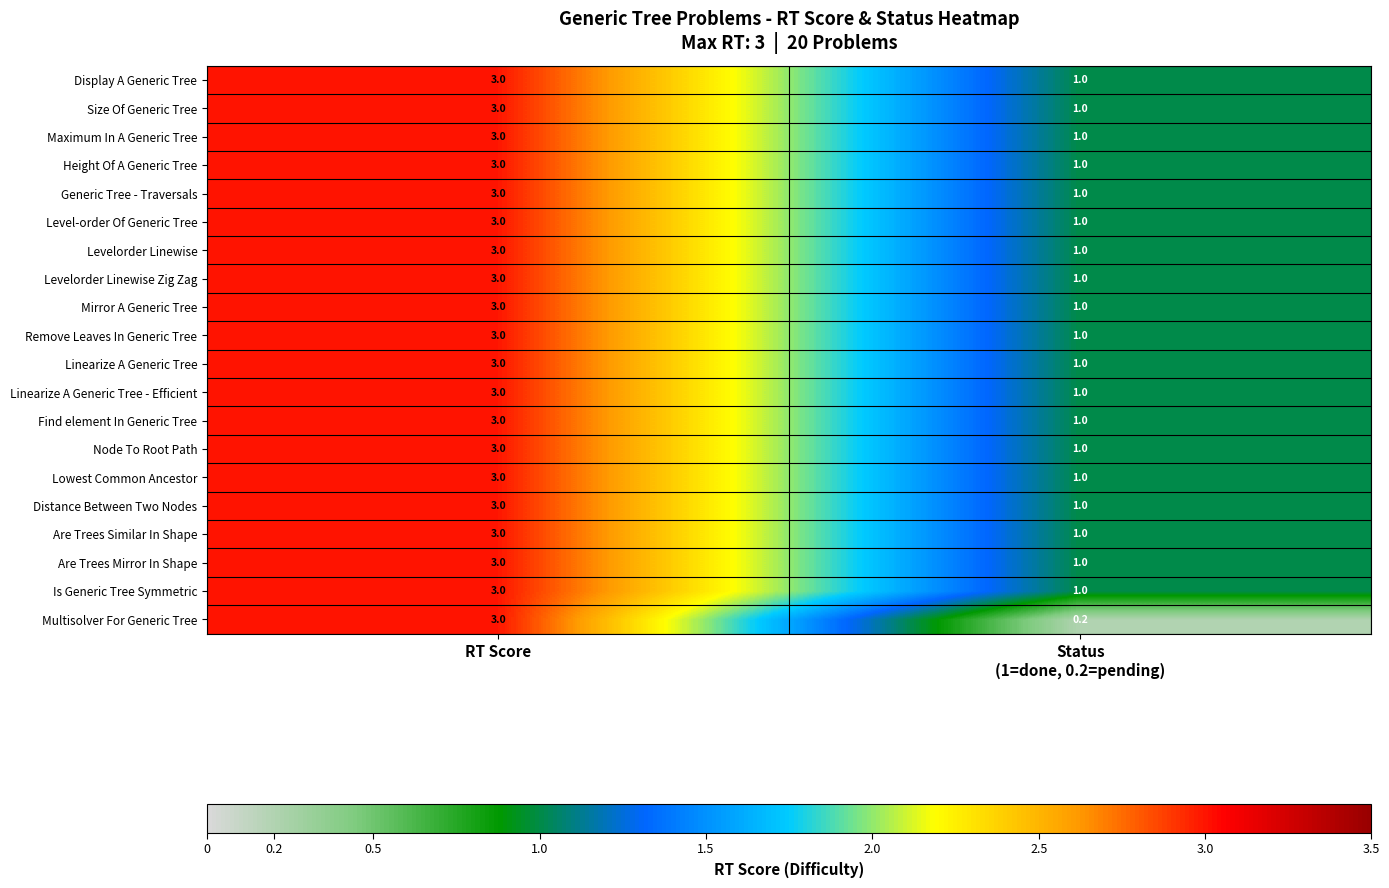

What is the sum of all Remove Leaves In Generic Tree values?

4.0